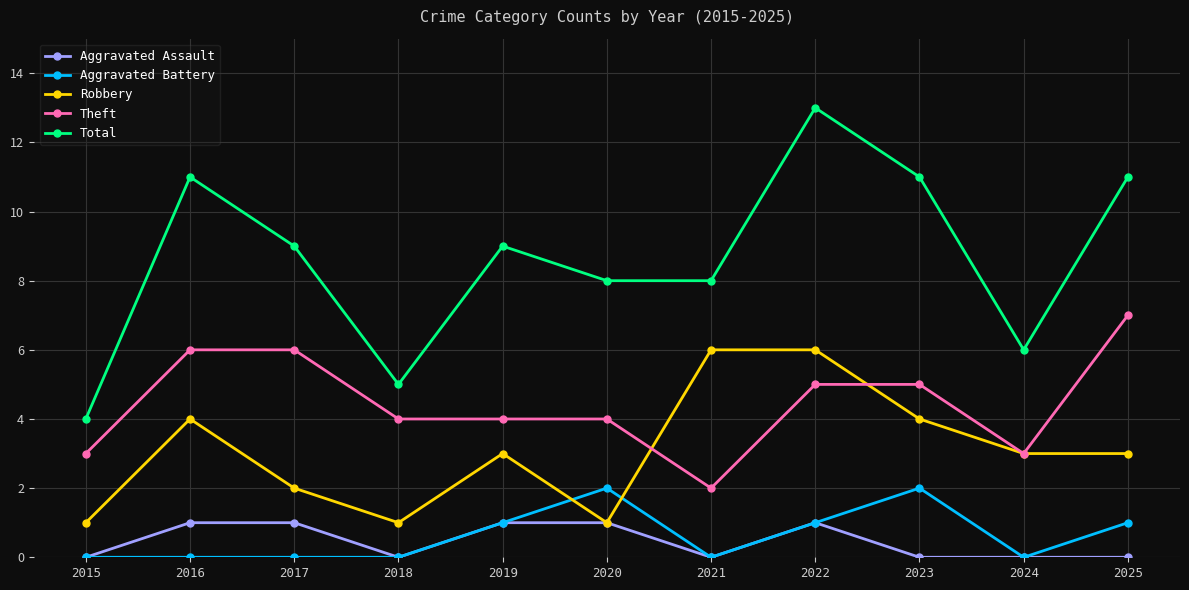

Which series has the largest total across all categories?

Total